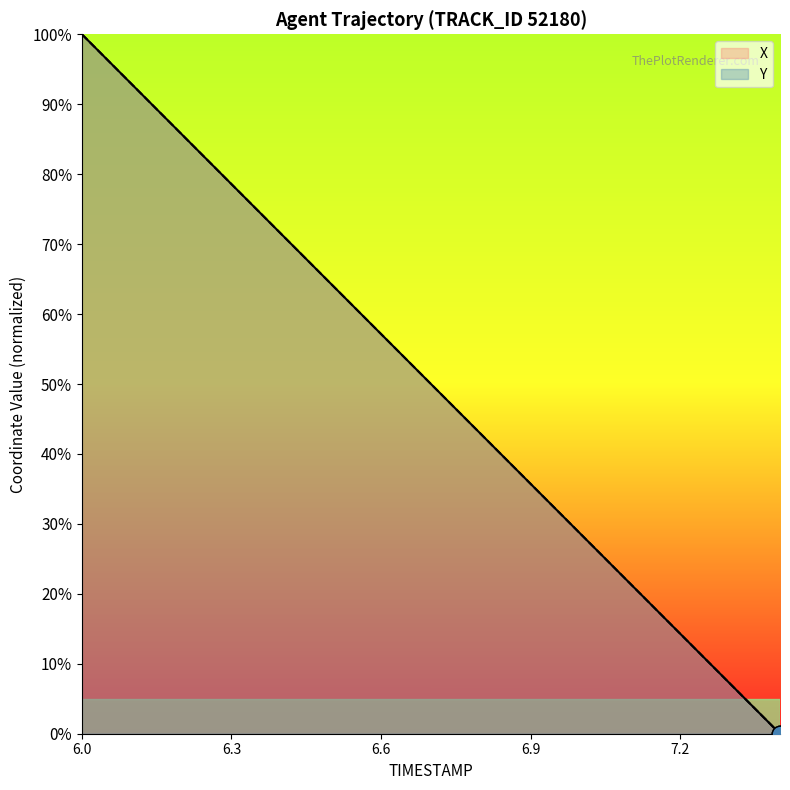

What is the average value of the Y series?

50.0